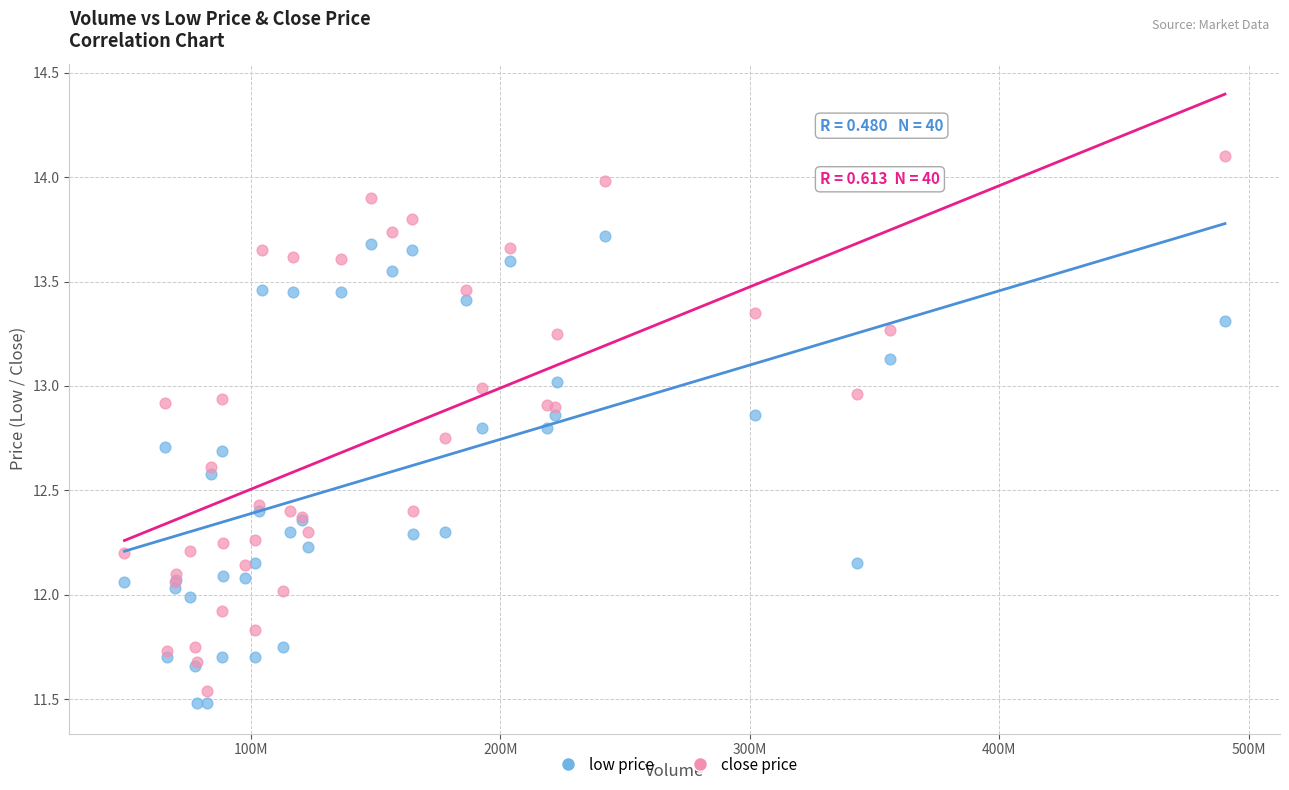

Which series reaches the maximum Y coordinate?

close price